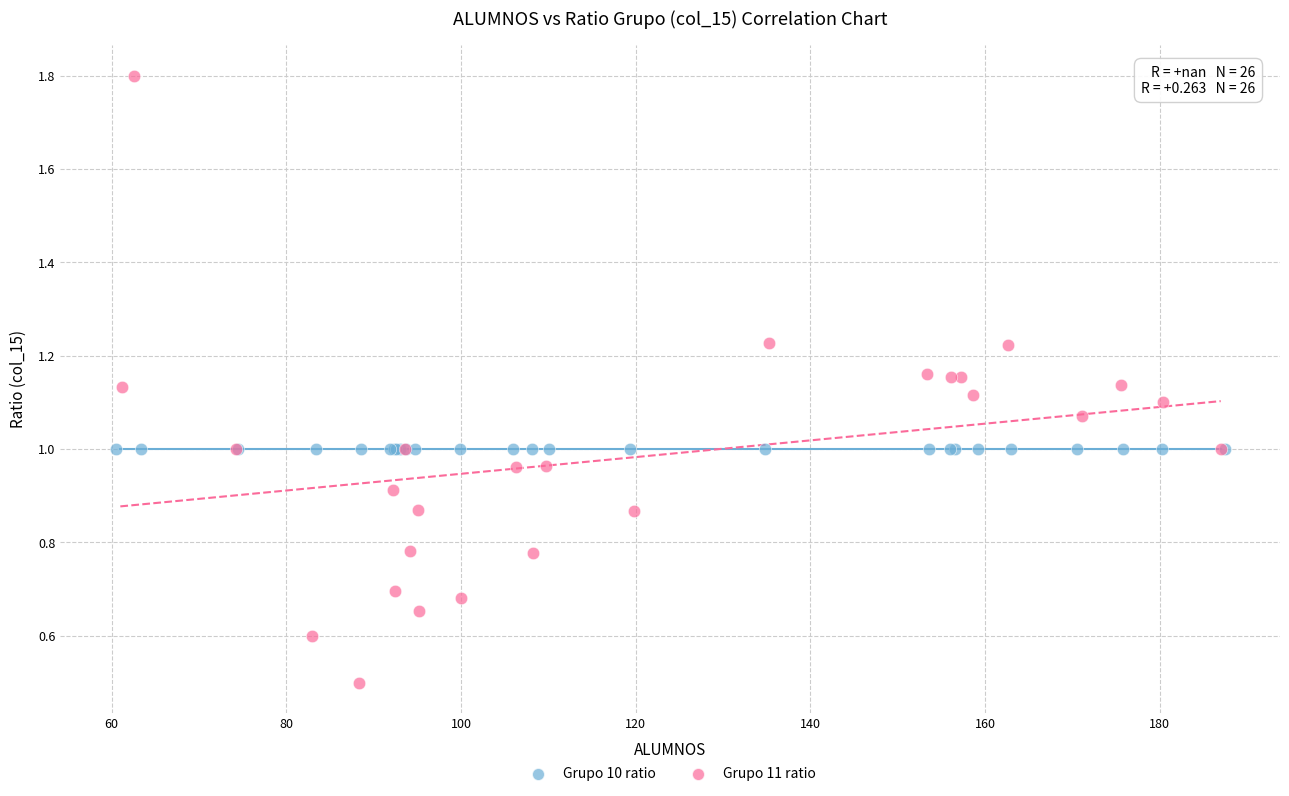

Which series contains the highest Y value?

Grupo 11 ratio